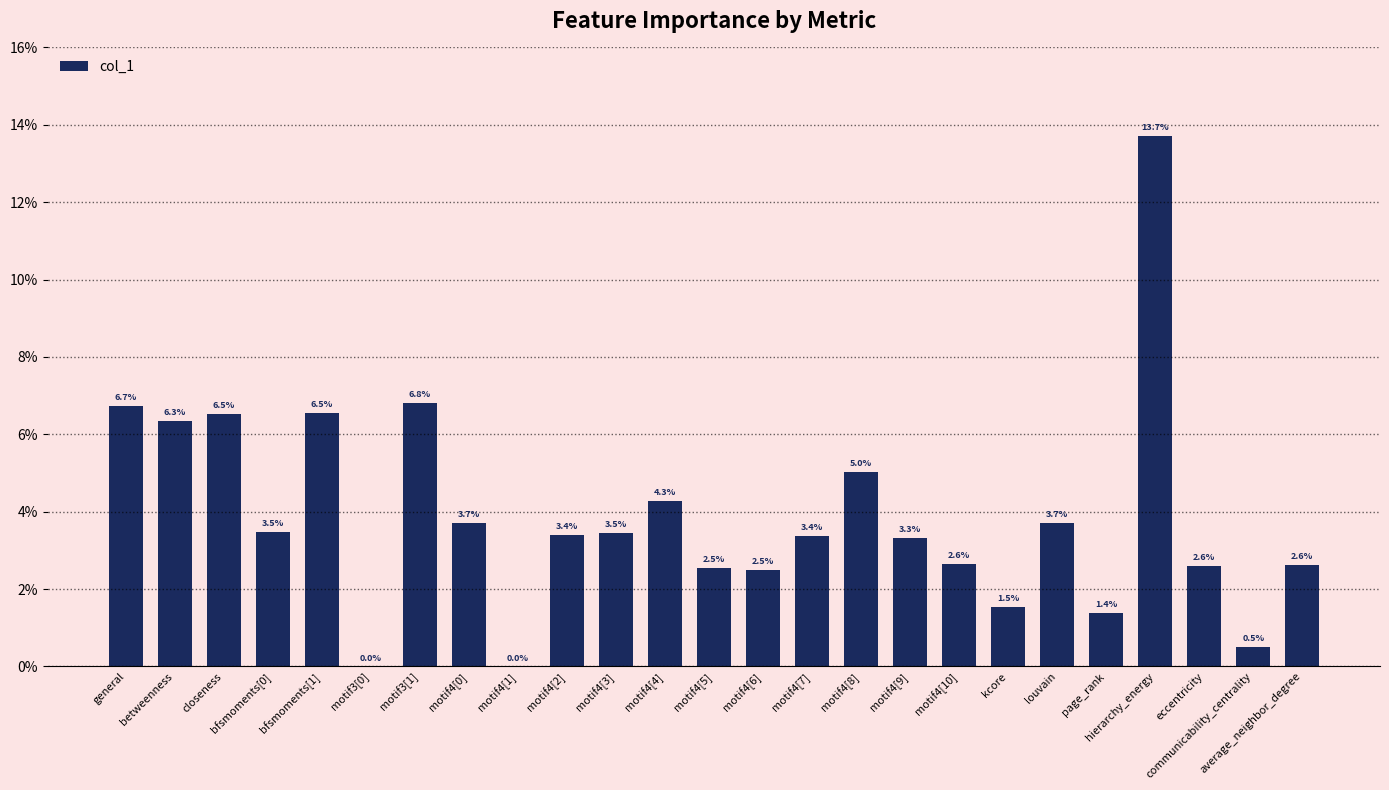

What is the label of the 4th bar from the left?

bfsmoments[0]